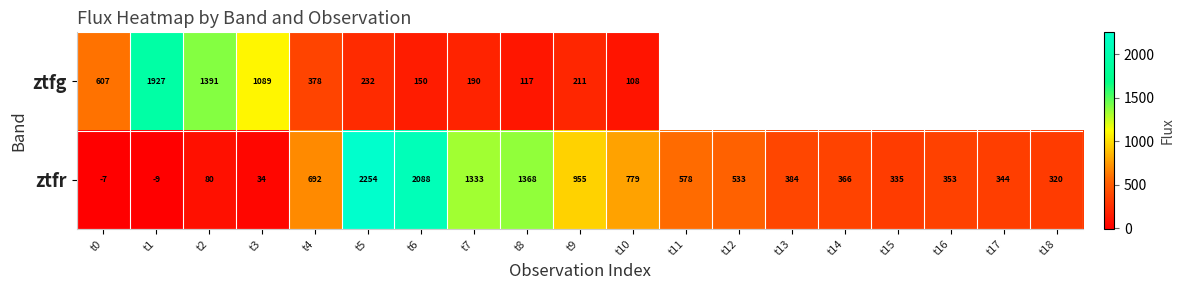

At t1, list the series in order from smallest to largest.

ztfr, ztfg